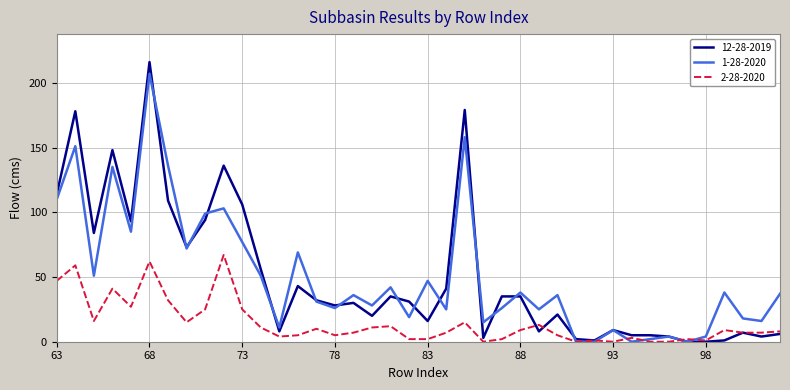

Which series has the largest range (max minus min)?

12-28-2019